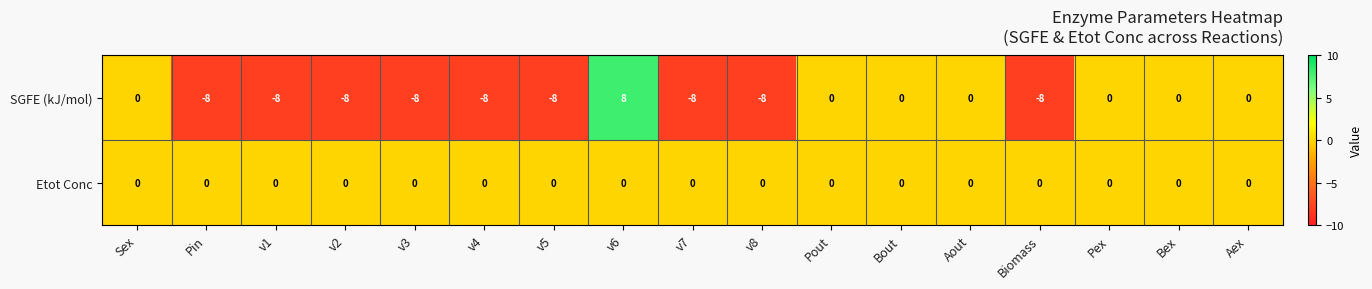

Which series has the widest spread of values?

SGFE (kJ/mol)